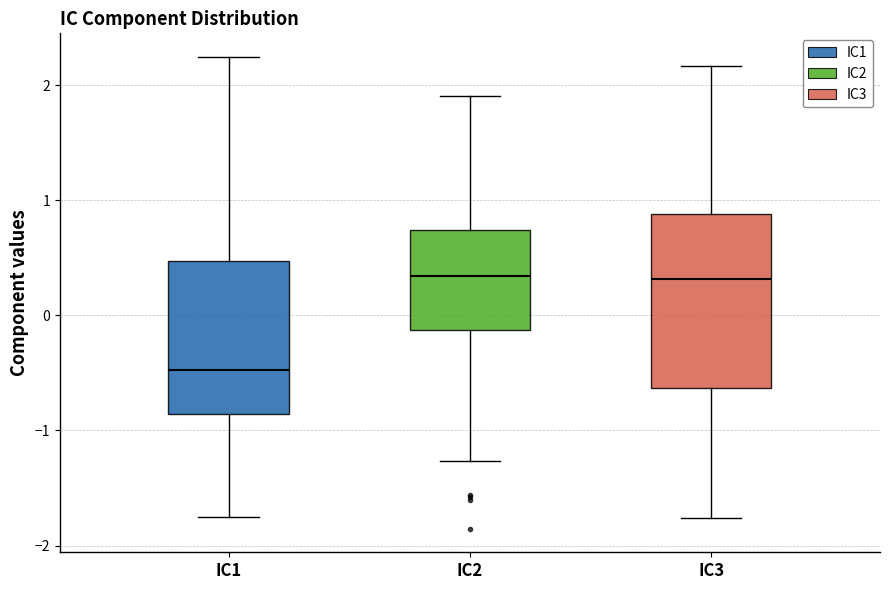

Reading left to right, transcribe this box plot: for each box, give where its median line is, the range the box spans, and where its two whiskers end, as read against the y-axis. The values are not printed on the chart, so give them approximately, as read against the axis.

IC1: median -0.5, box -0.9 to 0.5, whiskers -1.8 to 2.2
IC2: median 0.3, box -0.1 to 0.7, whiskers -1.3 to 1.9
IC3: median 0.3, box -0.6 to 0.9, whiskers -1.8 to 2.2